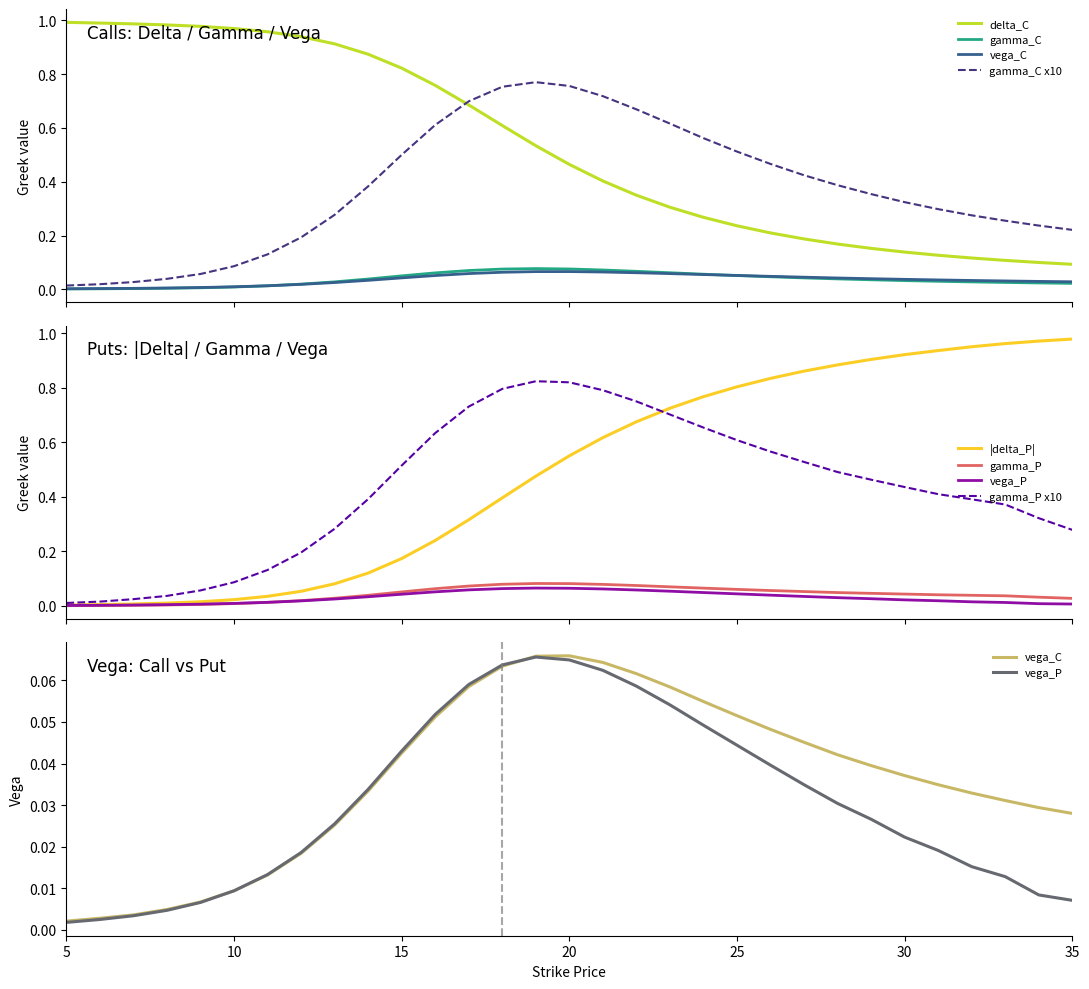

Reading left to right, what are all the values shown in this chart?

delta_C: 5=1.0	6=1.0	7=1.0	8=1.0	9=1.0	10=1.0	11=1.0	12=0.9	13=0.9	14=0.9	15=0.8	16=0.8	17=0.7	18=0.6	19=0.5	20=0.5	21=0.4	22=0.3	23=0.3	24=0.3	25=0.2	26=0.2	27=0.2	28=0.2	29=0.2	30=0.1	31=0.1	32=0.1	33=0.1	34=0.1	35=0.1
gamma_C: 5=0.0	6=0.0	7=0.0	8=0.0	9=0.0	10=0.0	11=0.0	12=0.0	13=0.0	14=0.0	15=0.1	16=0.1	17=0.1	18=0.1	19=0.1	20=0.1	21=0.1	22=0.1	23=0.1	24=0.1	25=0.1	26=0.0	27=0.0	28=0.0	29=0.0	30=0.0	31=0.0	32=0.0	33=0.0	34=0.0	35=0.0
vega_C: 5=0.0	6=0.0	7=0.0	8=0.0	9=0.0	10=0.0	11=0.0	12=0.0	13=0.0	14=0.0	15=0.0	16=0.1	17=0.1	18=0.1	19=0.1	20=0.1	21=0.1	22=0.1	23=0.1	24=0.1	25=0.1	26=0.0	27=0.0	28=0.0	29=0.0	30=0.0	31=0.0	32=0.0	33=0.0	34=0.0	35=0.0
delta_P: 5=0.0	6=0.0	7=0.0	8=0.0	9=0.0	10=0.0	11=0.0	12=0.1	13=0.1	14=0.1	15=0.2	16=0.2	17=0.3	18=0.4	19=0.5	20=0.6	21=0.6	22=0.7	23=0.7	24=0.8	25=0.8	26=0.8	27=0.9	28=0.9	29=0.9	30=0.9	31=0.9	32=1.0	33=1.0	34=1.0	35=1.0
gamma_P: 5=0.0	6=0.0	7=0.0	8=0.0	9=0.0	10=0.0	11=0.0	12=0.0	13=0.0	14=0.0	15=0.1	16=0.1	17=0.1	18=0.1	19=0.1	20=0.1	21=0.1	22=0.1	23=0.1	24=0.1	25=0.1	26=0.1	27=0.1	28=0.0	29=0.0	30=0.0	31=0.0	32=0.0	33=0.0	34=0.0	35=0.0
vega_P: 5=0.0	6=0.0	7=0.0	8=0.0	9=0.0	10=0.0	11=0.0	12=0.0	13=0.0	14=0.0	15=0.0	16=0.1	17=0.1	18=0.1	19=0.1	20=0.1	21=0.1	22=0.1	23=0.1	24=0.0	25=0.0	26=0.0	27=0.0	28=0.0	29=0.0	30=0.0	31=0.0	32=0.0	33=0.0	34=0.0	35=0.0